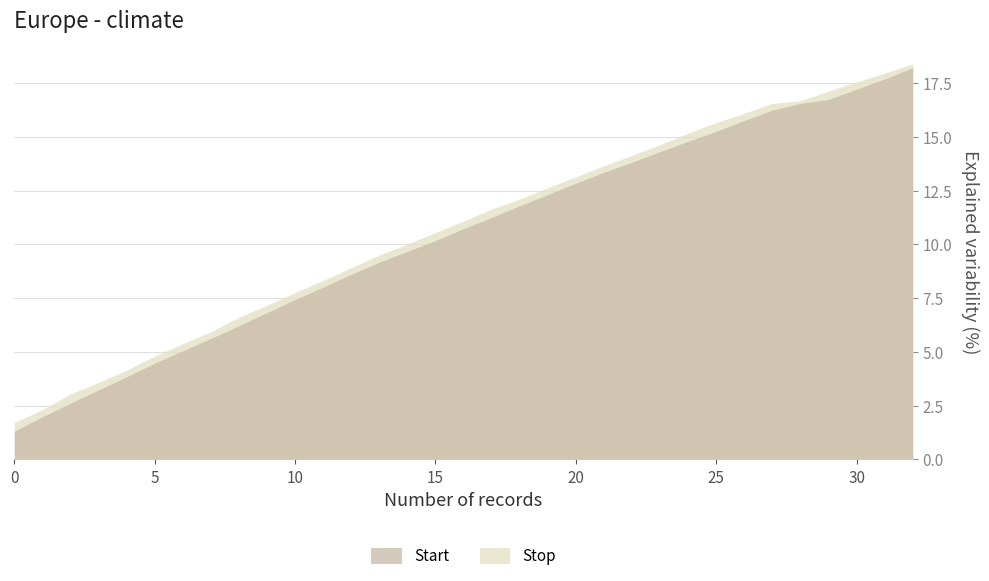

The value of Stop at 17 is 7.9. True or false?

False